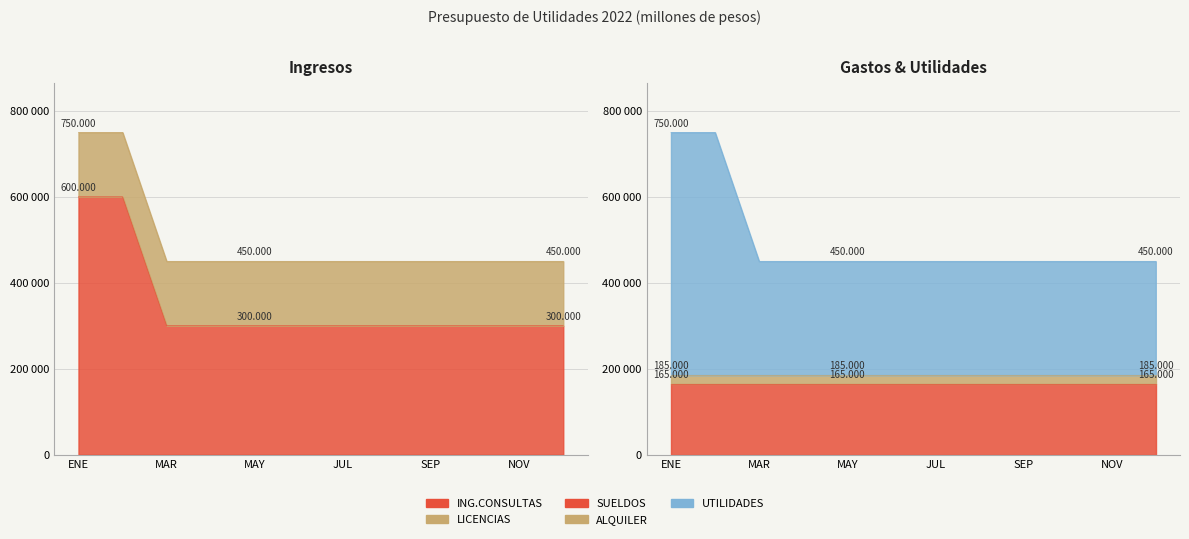

What is the maximum value shown in the chart?

750000